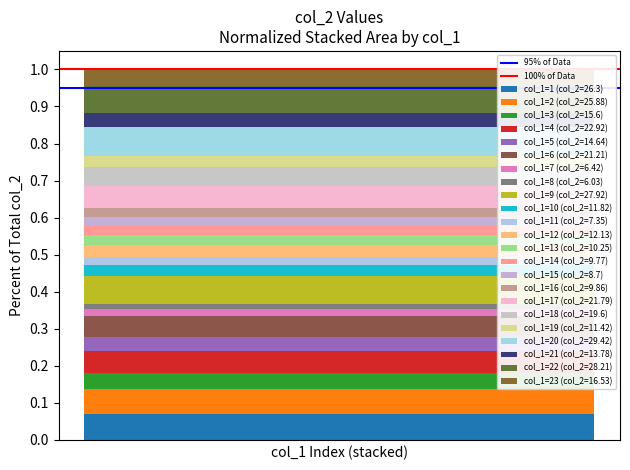

Are the bars grouped side by side (vs. stacked)?

No